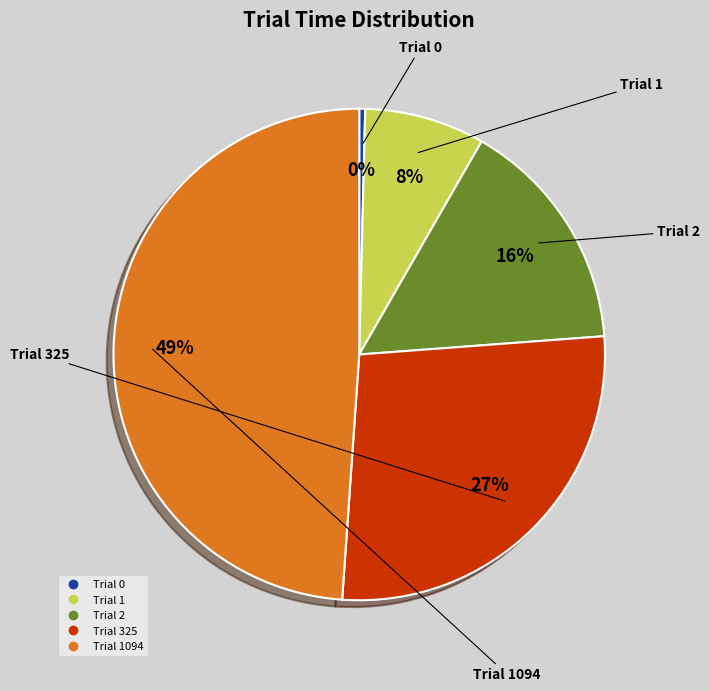

To the nearest percent, what is the difference between the largest and smallest slice percentages?

49%